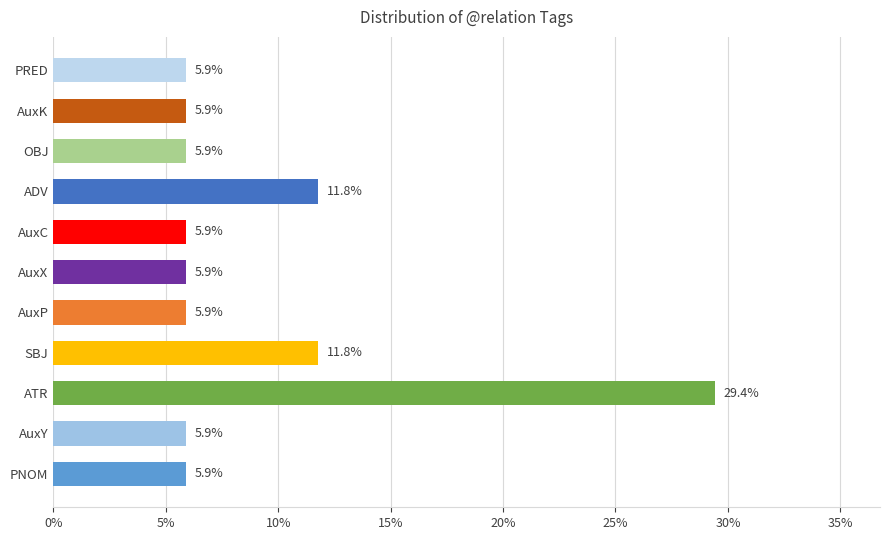

What is the sum of the values at AuxK and AuxC?

11.8